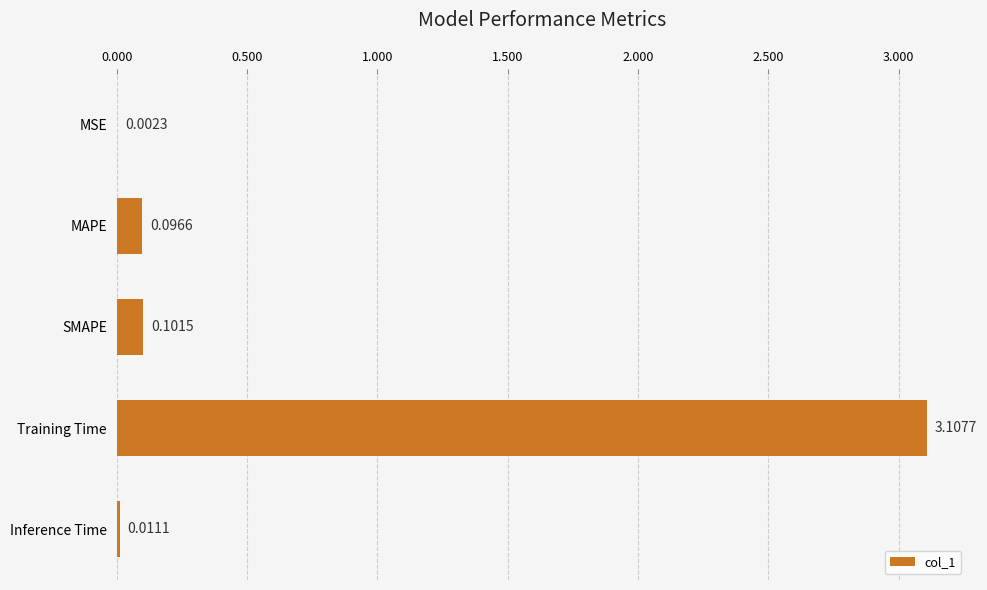

At which label is the value closest to 1?

SMAPE